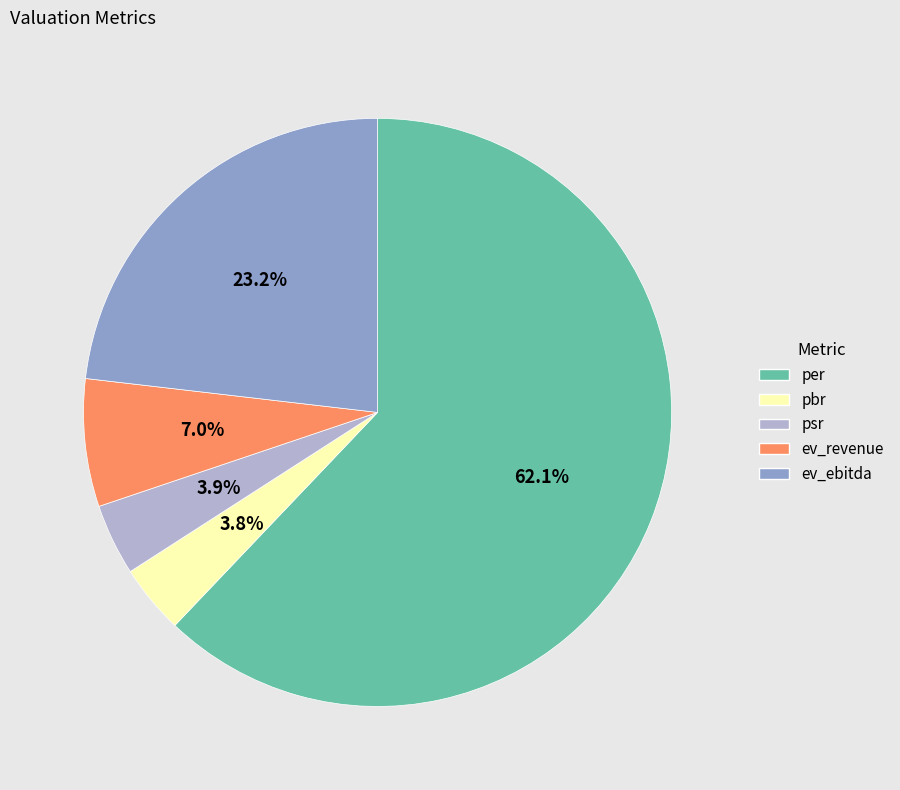

Approximately how many times larger is the value at ev_revenue compared to per?

0.1